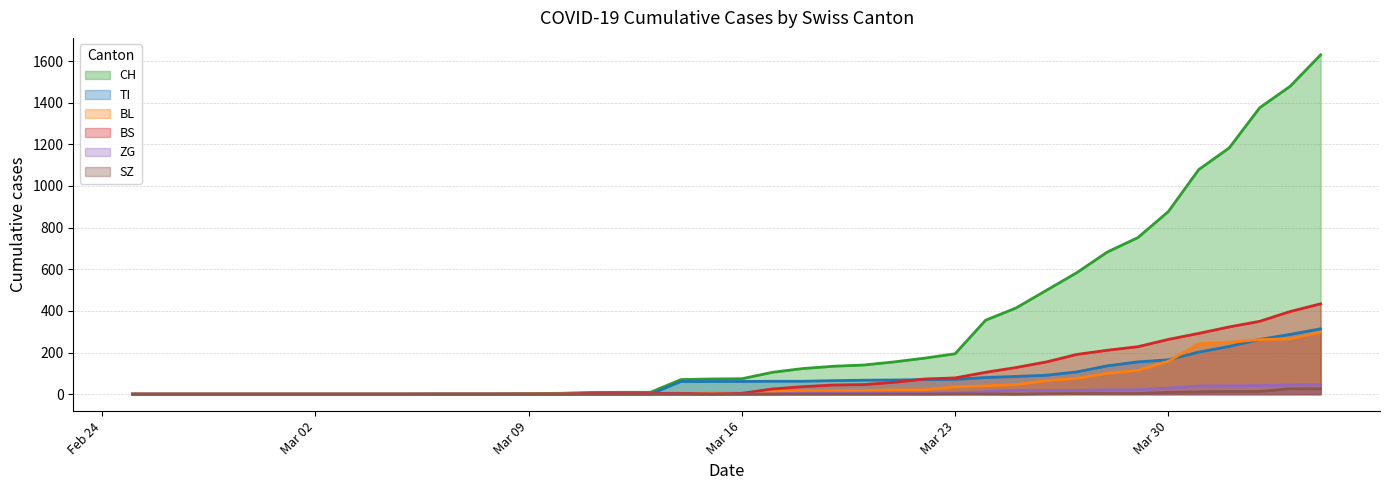

What is the difference between the maximum and minimum values in the CH series?

1630